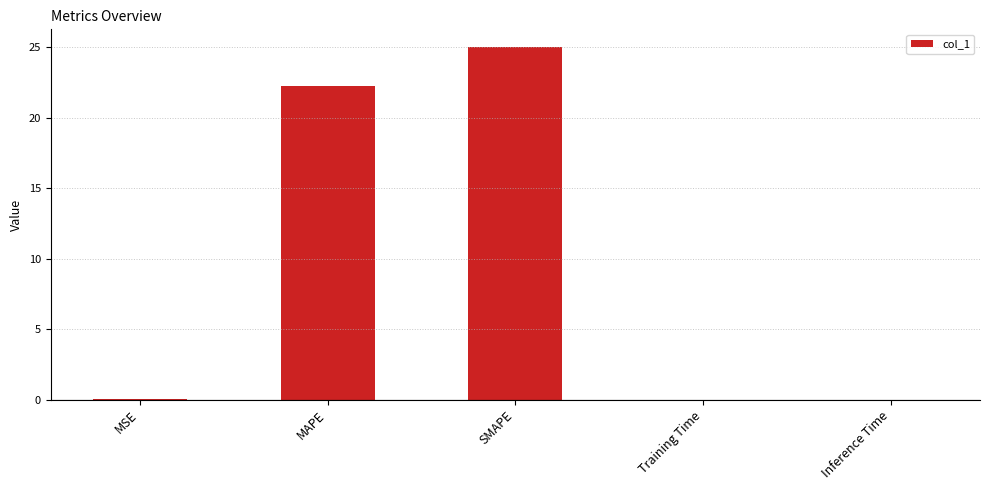

The value at Inference Time is 0.0. True or false?

True